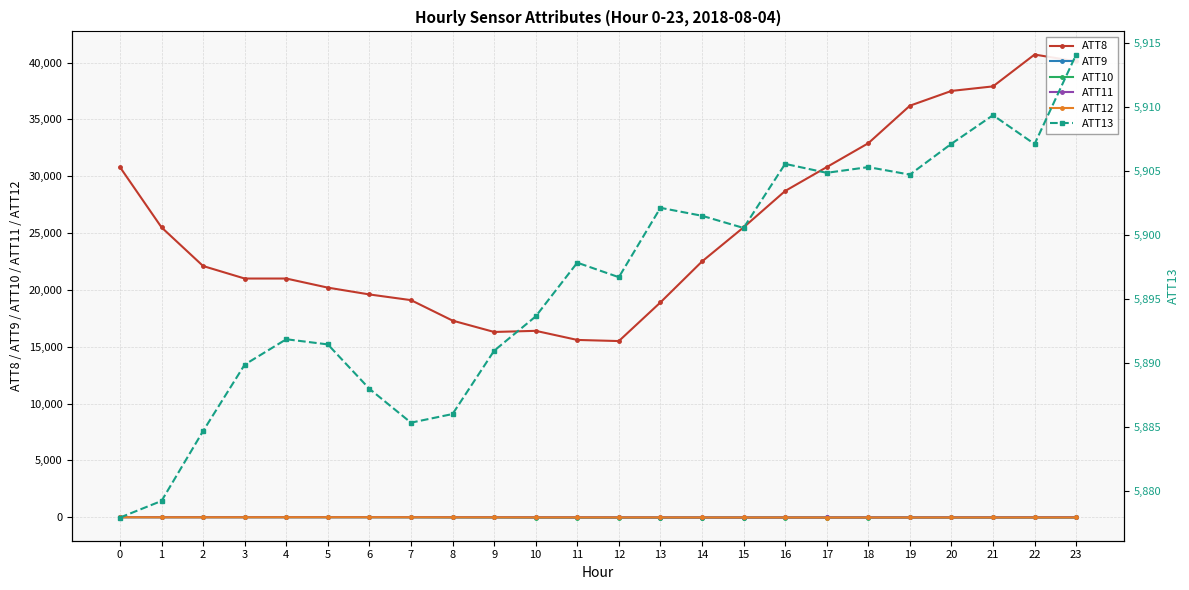

Rank the series at 14 from highest to lowest value.

ATT8, ATT13, ATT12, ATT11, ATT9, ATT10